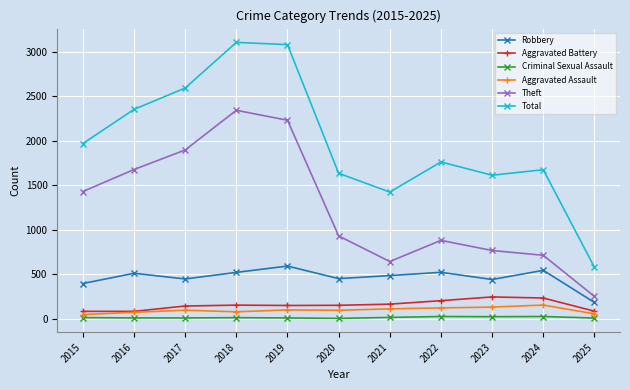

Which series has the largest total across all categories?

Total